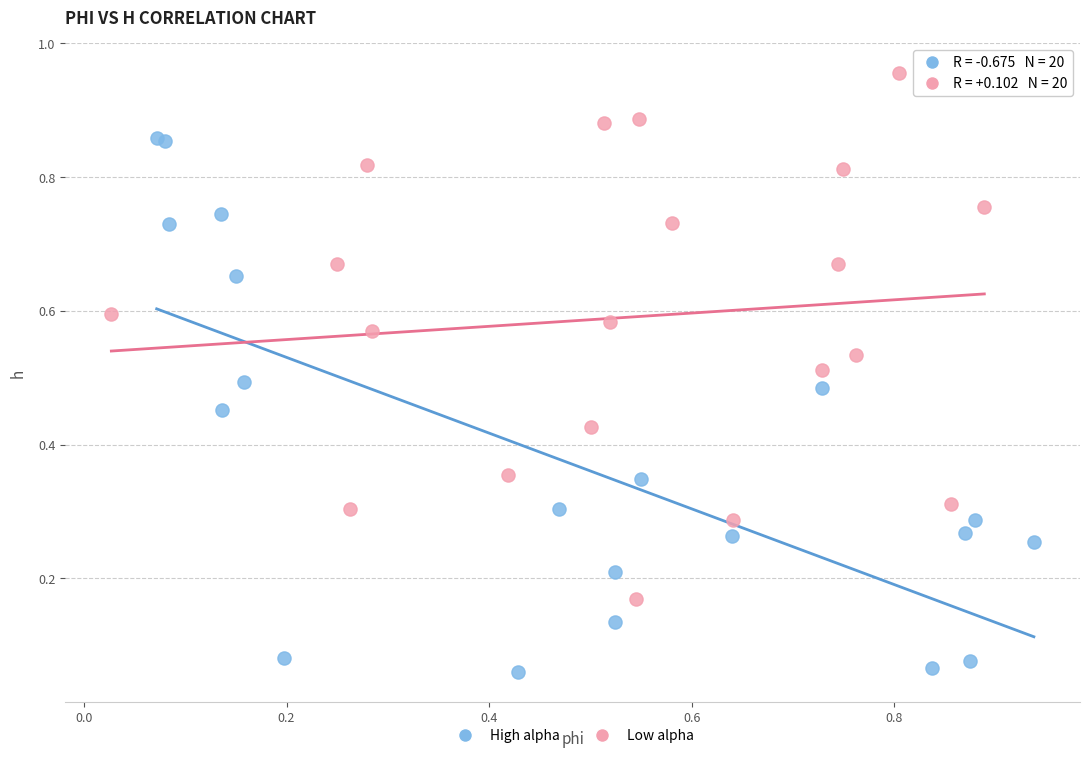

Which series contains the highest Y value?

Low alpha